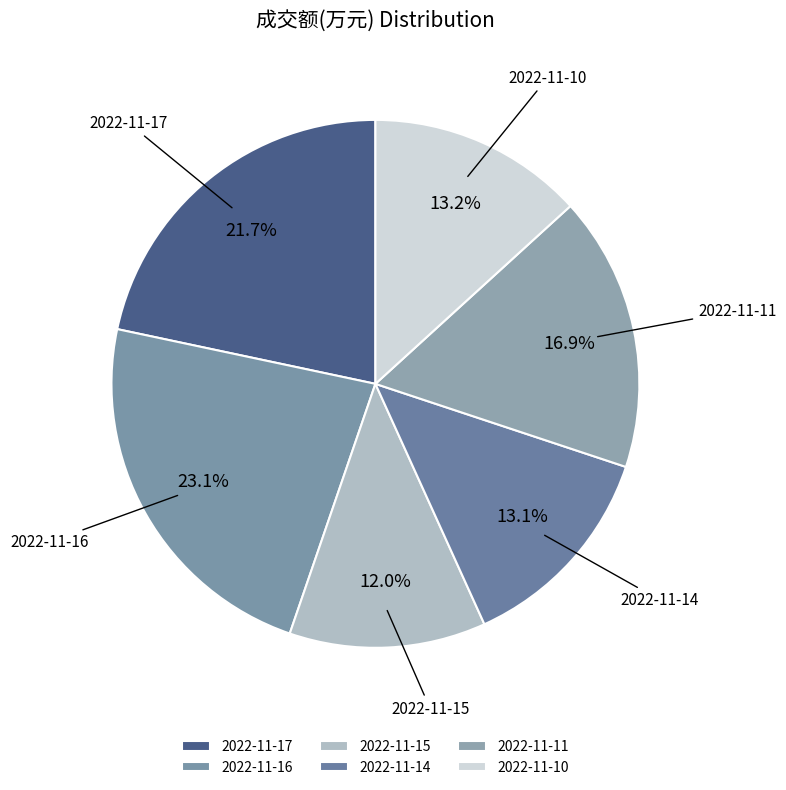

To the nearest percent, what is the difference between the 2022-11-16 and 2022-11-15 slice percentages?

11%